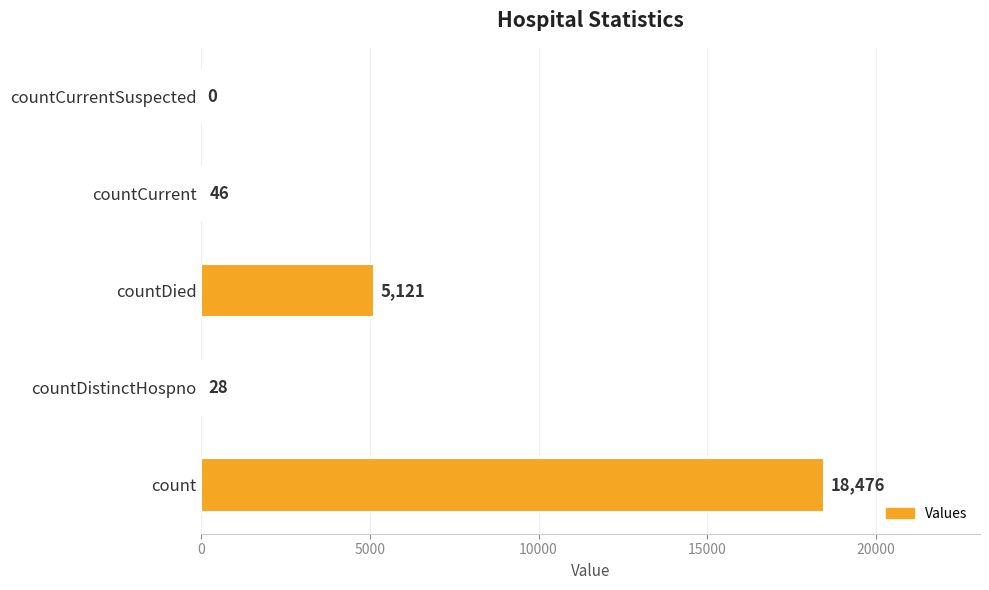

Reading top to bottom, extract all data points from this chart.

countCurrentSuspected=0	countCurrent=46	countDied=5121	countDistinctHospno=28	count=18476